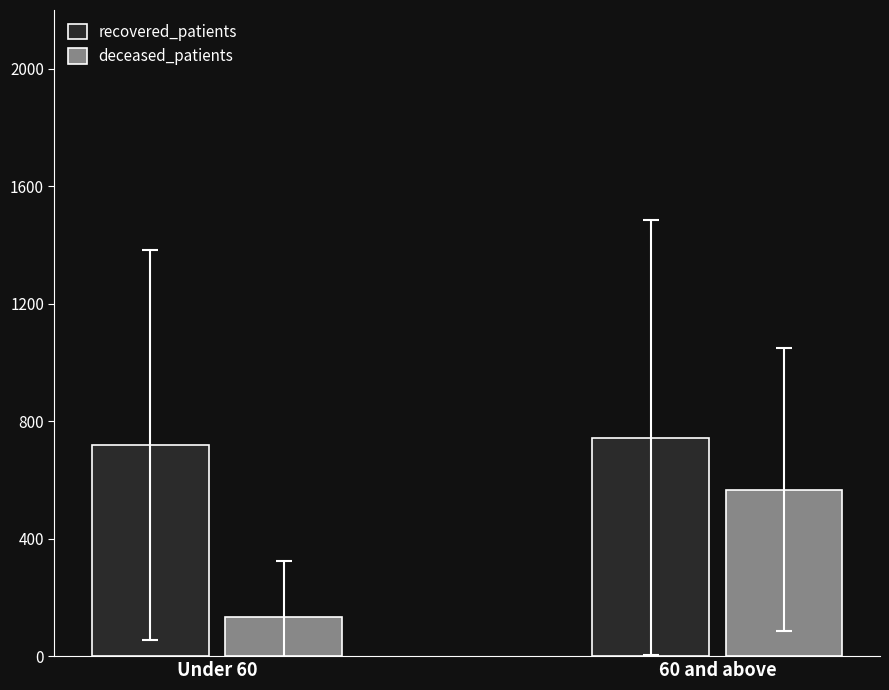

True or false: recovered_patients has a value of 1235 at 65 - 69.

False